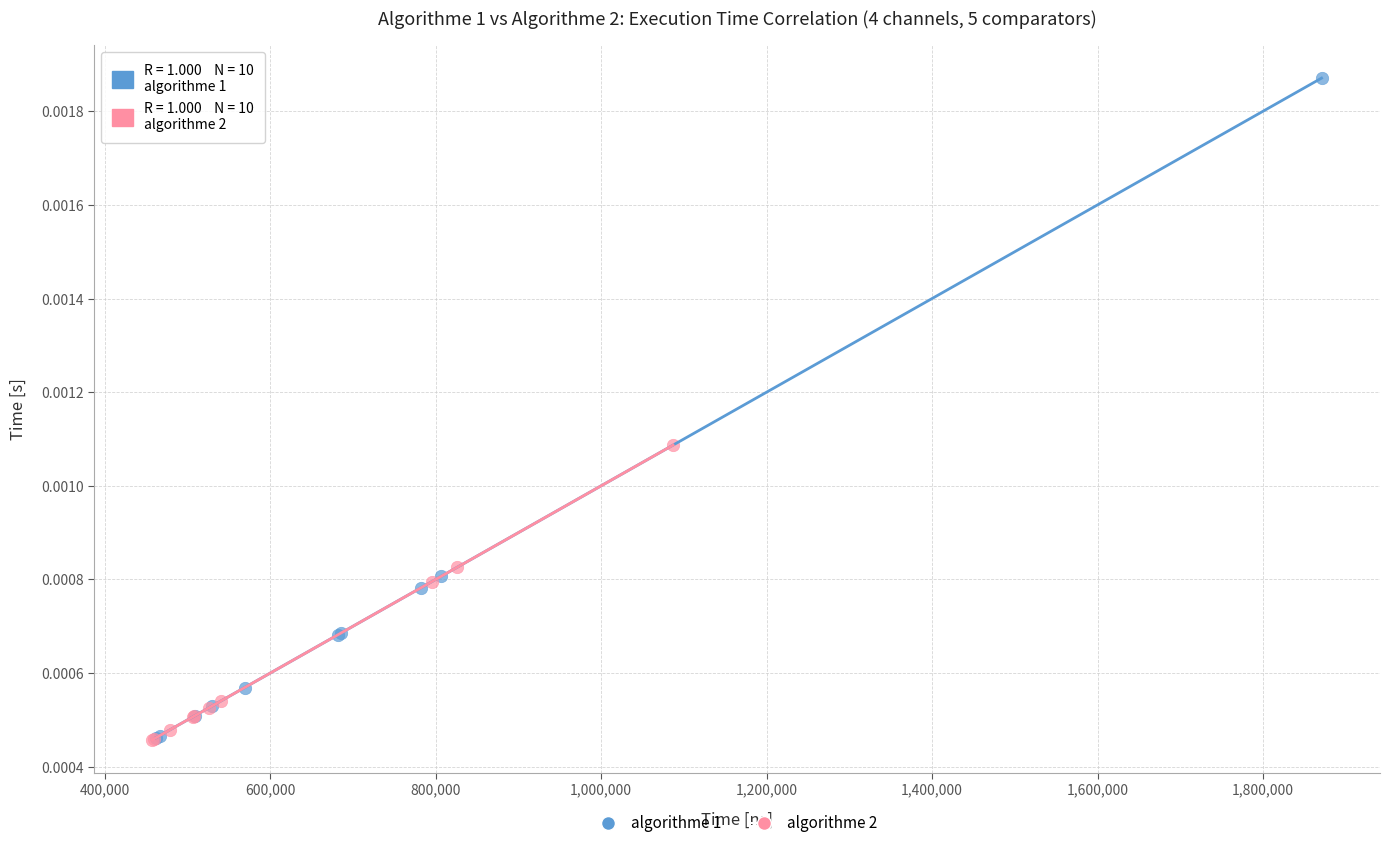

Which series reaches the maximum Y coordinate?

algorithme 1